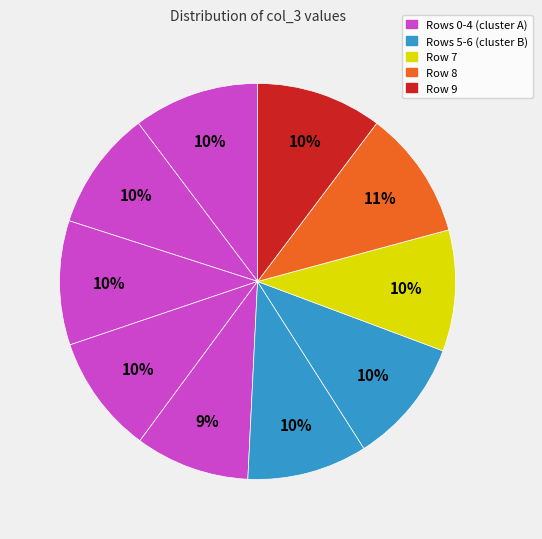

Which category has the smallest portion of the pie?

4